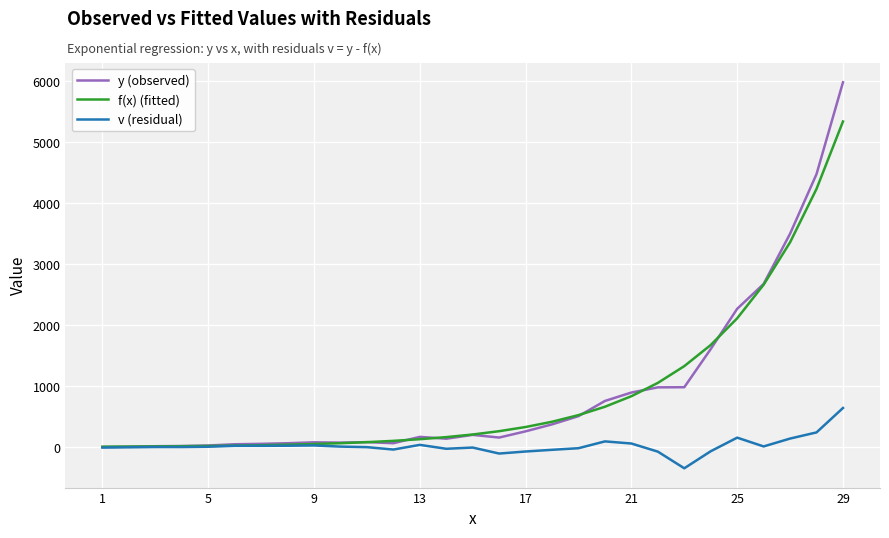

Is this an area chart (filled region under the line)?

No